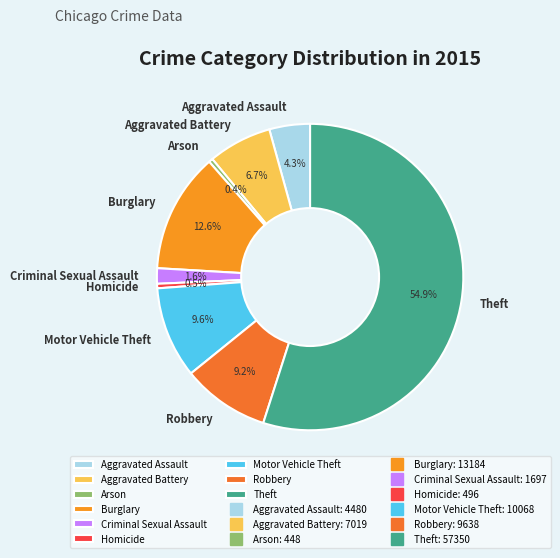

Which has a higher value, Burglary or Motor Vehicle Theft?

Burglary